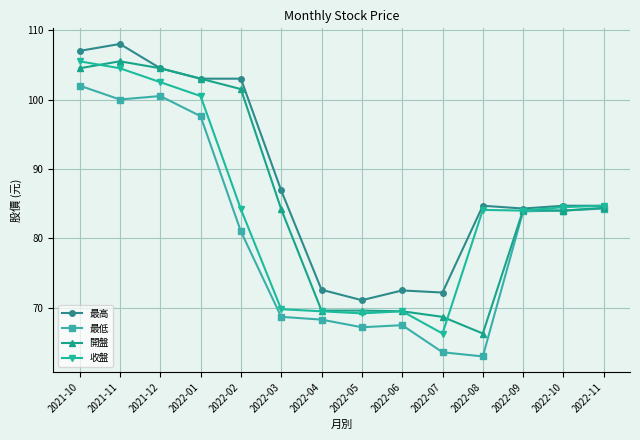

What position from the left is 2022-05?

8